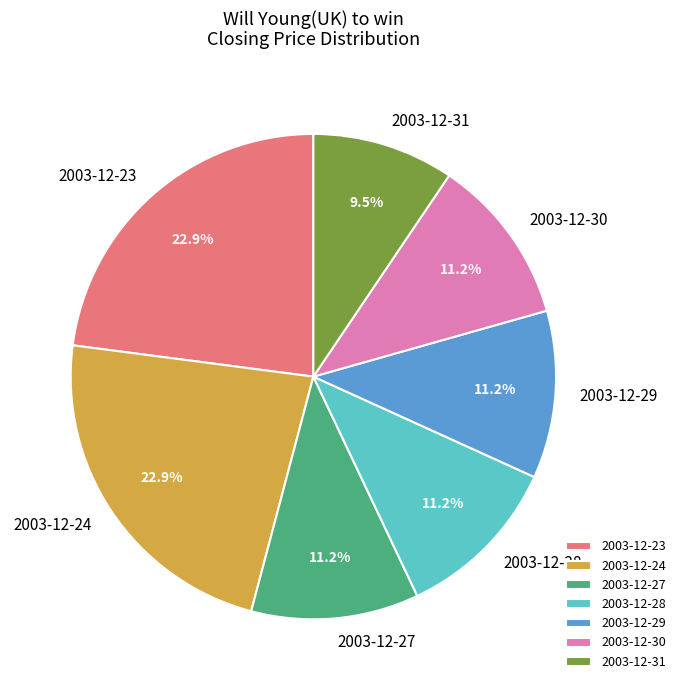

To the nearest percent, what is the difference between the largest and smallest slice percentages?

13%